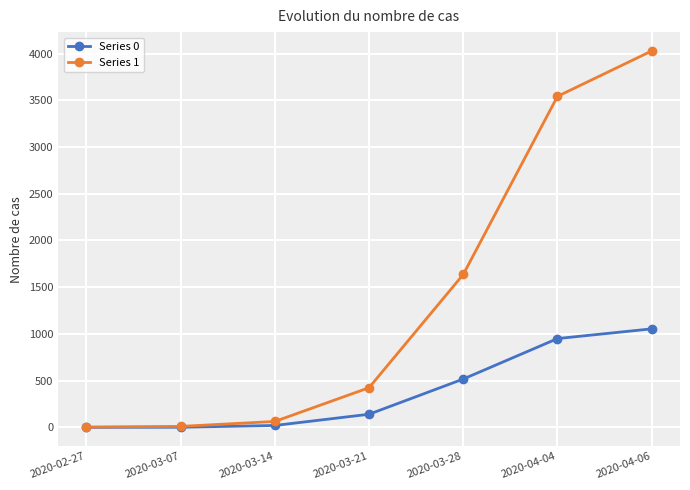

Which series has the widest spread of values?

Series 1